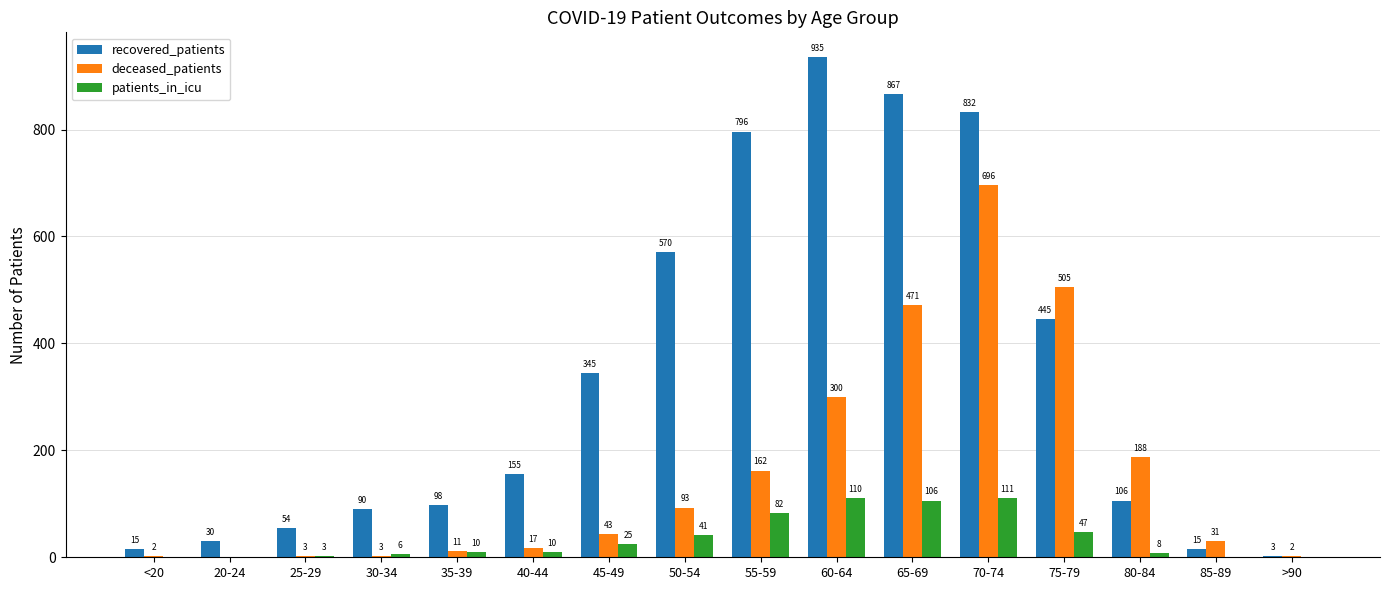

True or false: patients_in_icu has a value of 0 at 85-89.

True